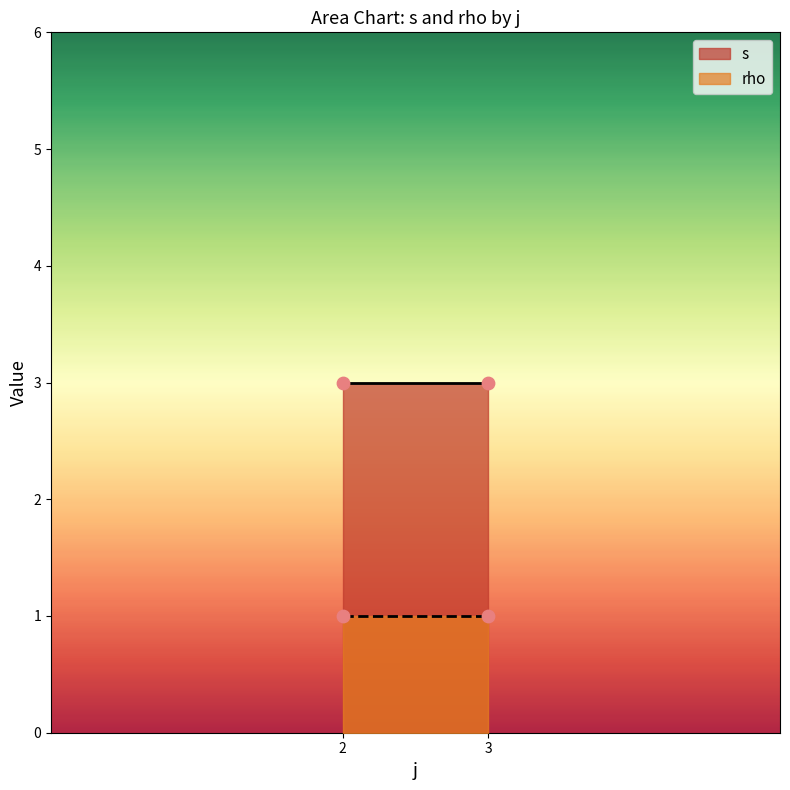

Is the value of rho at 2 greater than the value of s at 3?

No